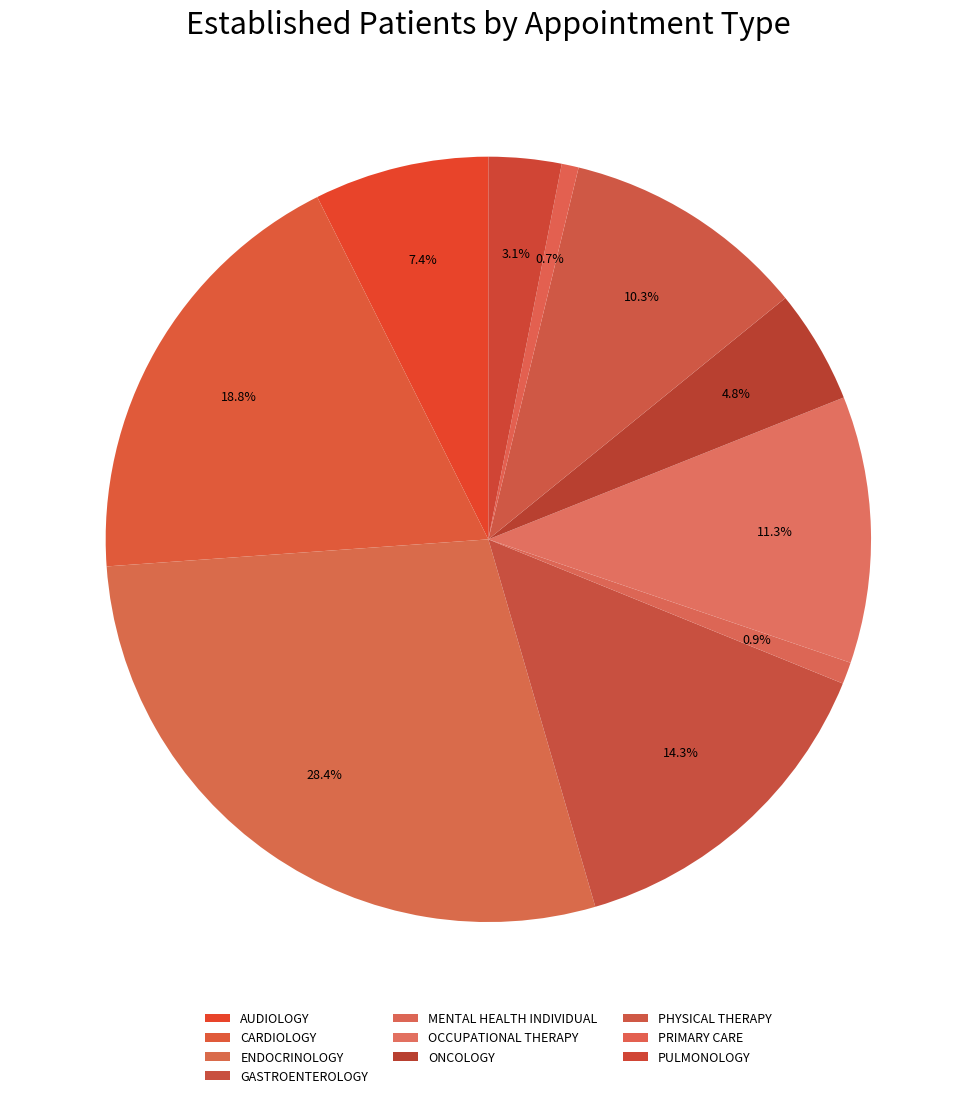

Between GASTROENTEROLOGY and PHYSICAL THERAPY, which is larger?

GASTROENTEROLOGY